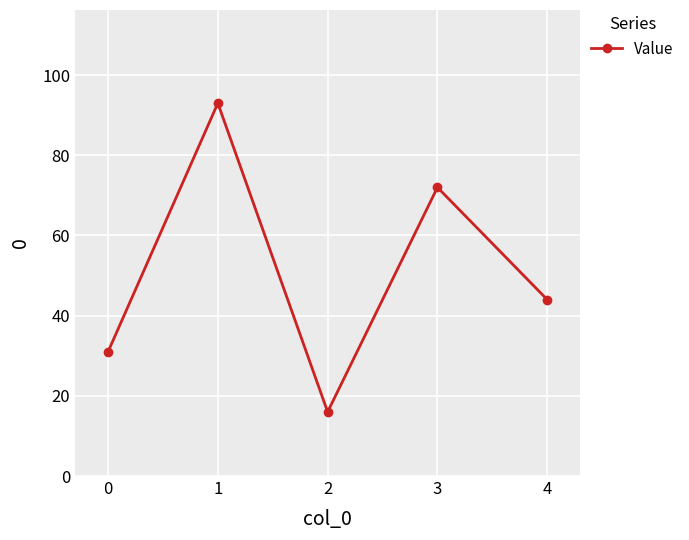

Count the number of data series in this chart.

1